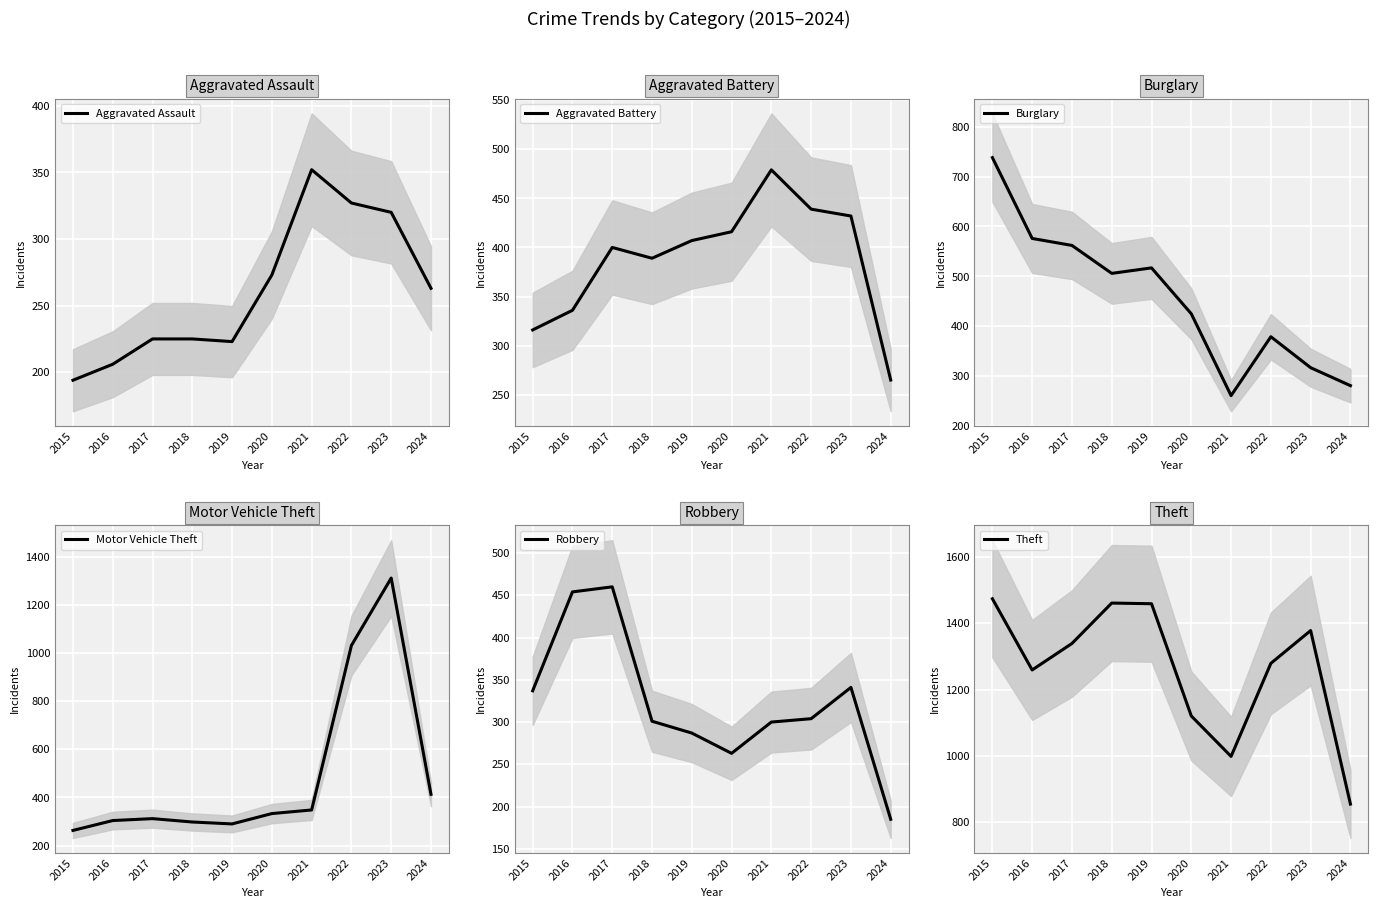

True or false: Burglary has more than 2 points higher than both neighbors.

False